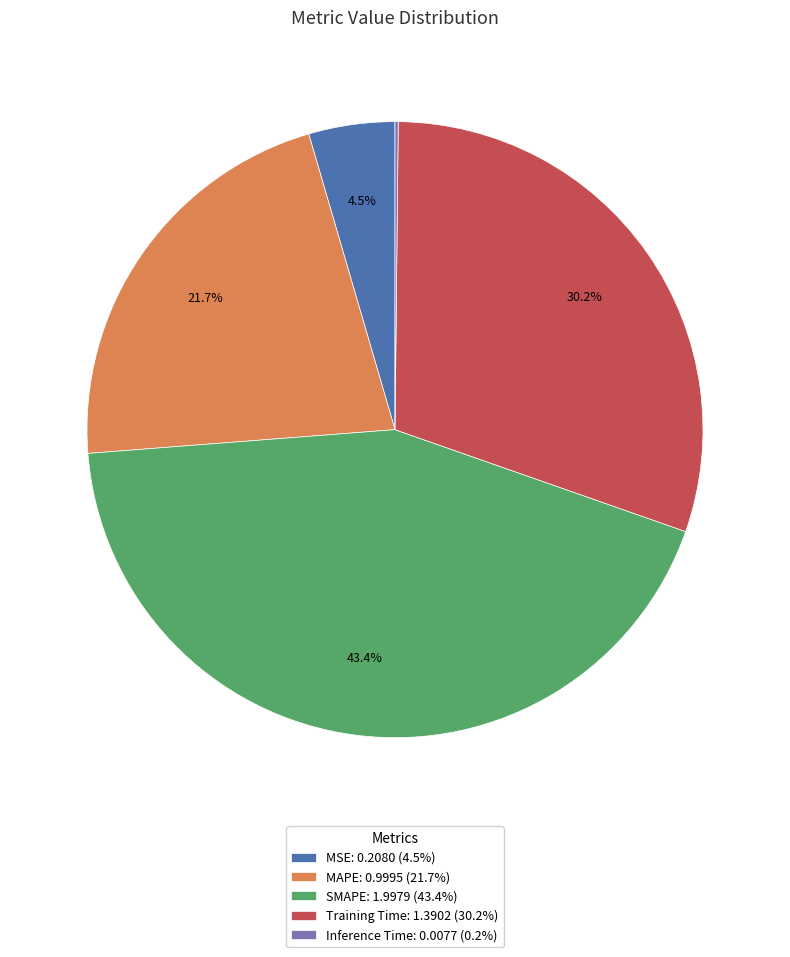

Combined, do MAPE: 0.9995 (21.7%) and Training Time: 1.3902 (30.2%) account for over 50%?

Yes